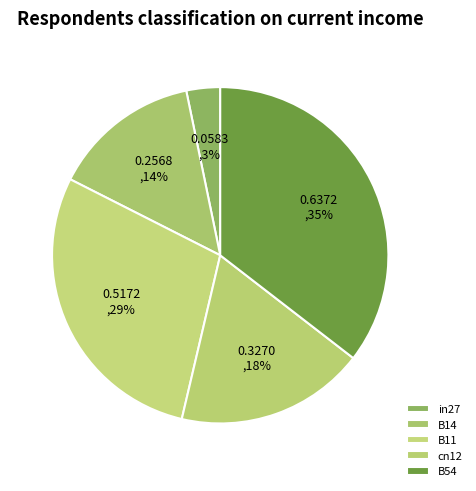

Is there any slice that represents more than half of the pie?

No